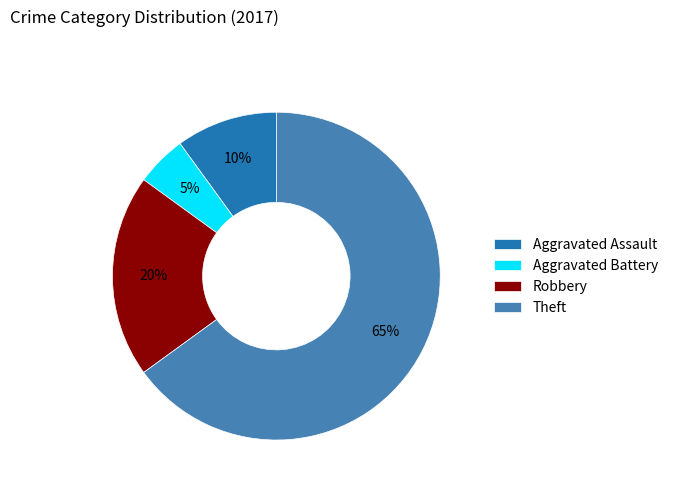

To the nearest percent, what is the difference between the largest and smallest slice percentages?

60%